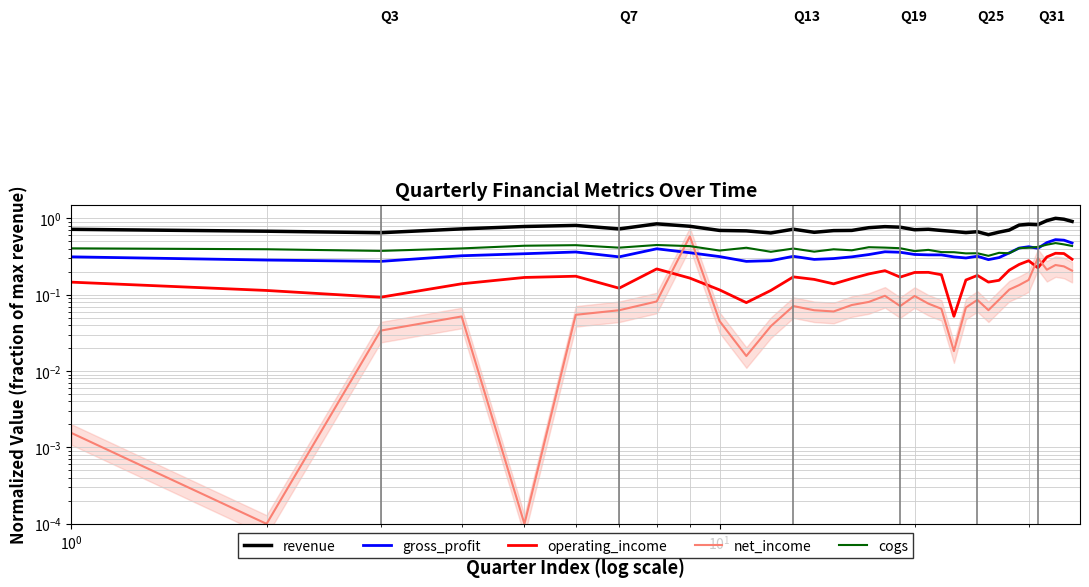

Is this an area chart (filled region under the line)?

No